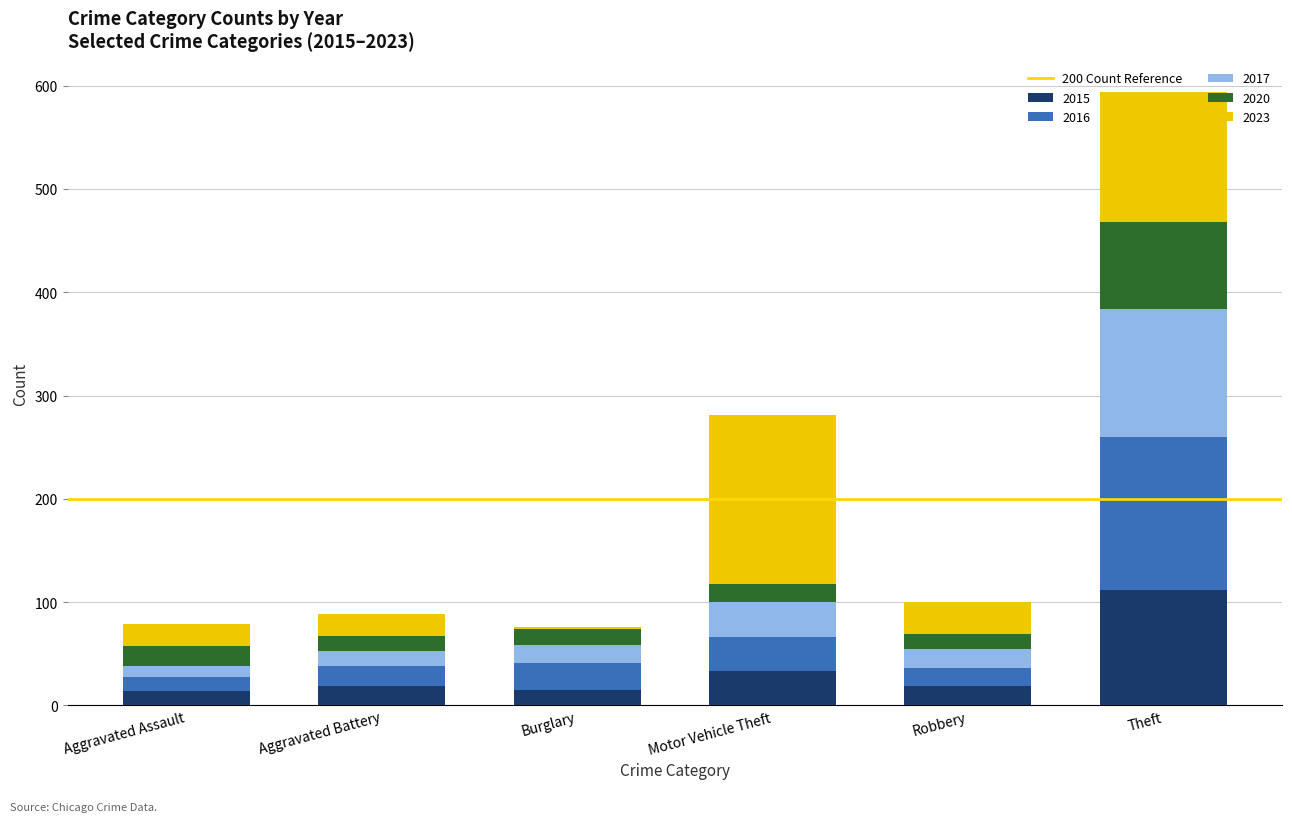

At which label is 2015 closest to 63?

Motor Vehicle Theft